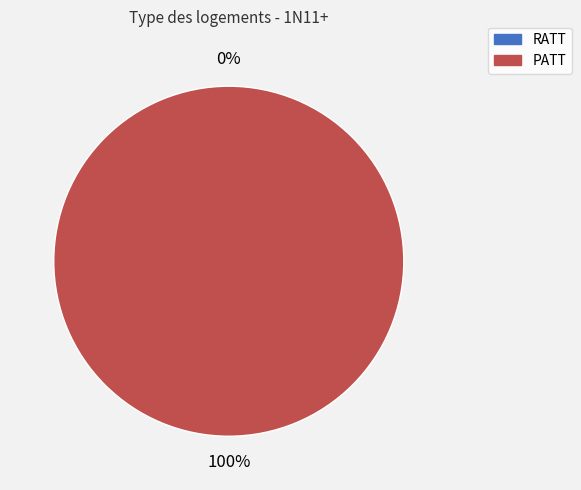

How many segments does this pie chart have?

2